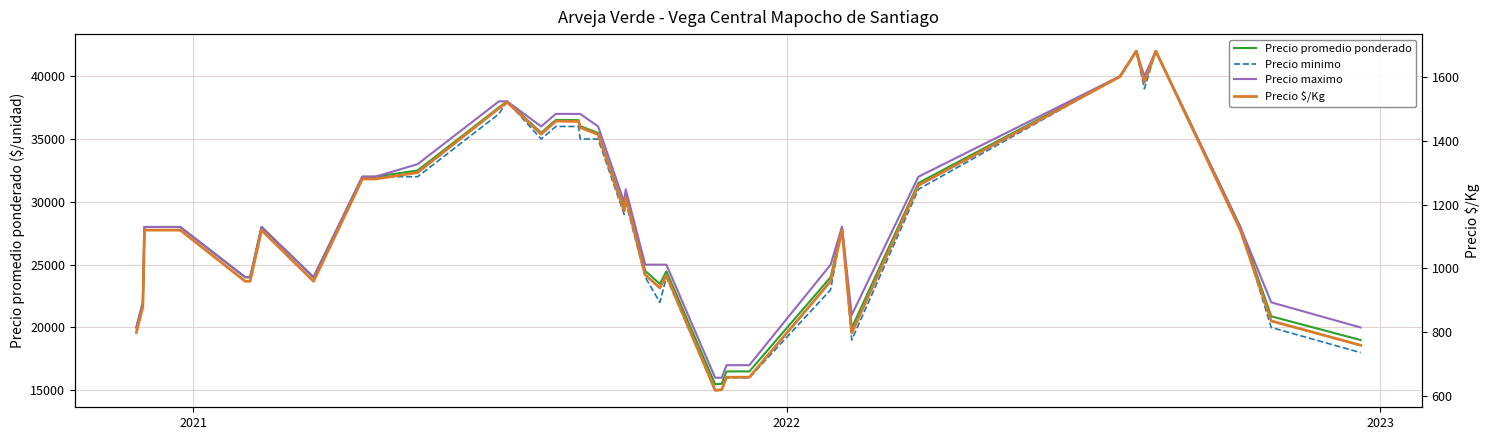

How many lines are shown in the chart?

4